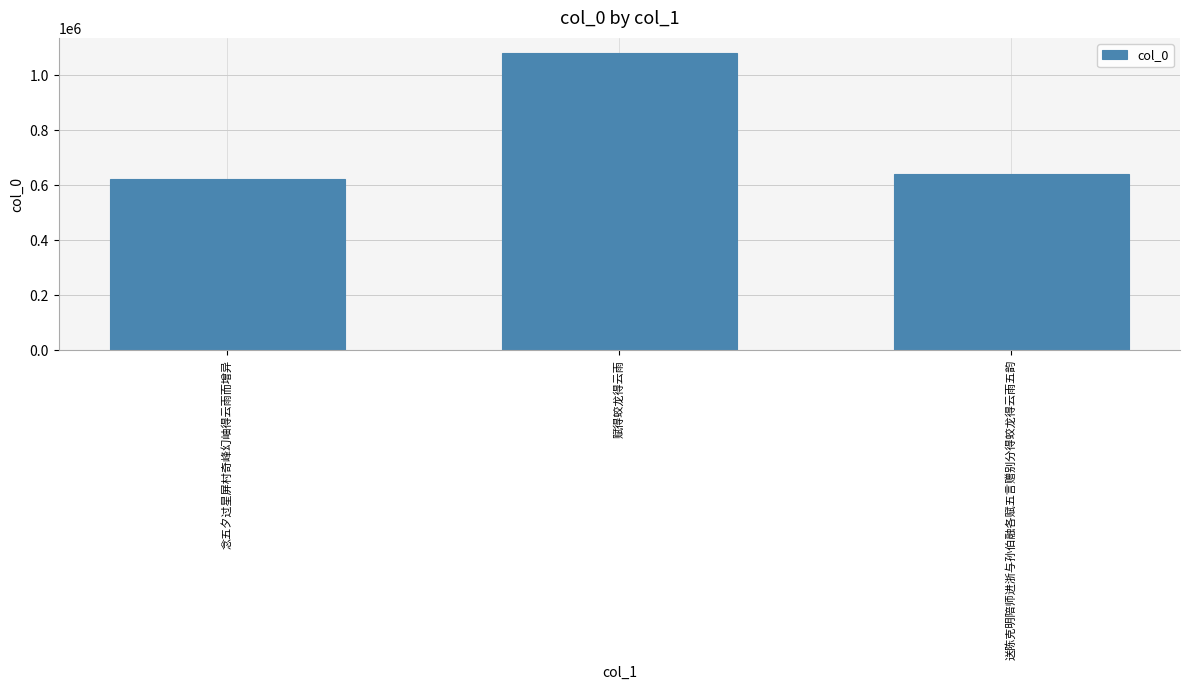

What is the maximum value shown in the chart?

1082184